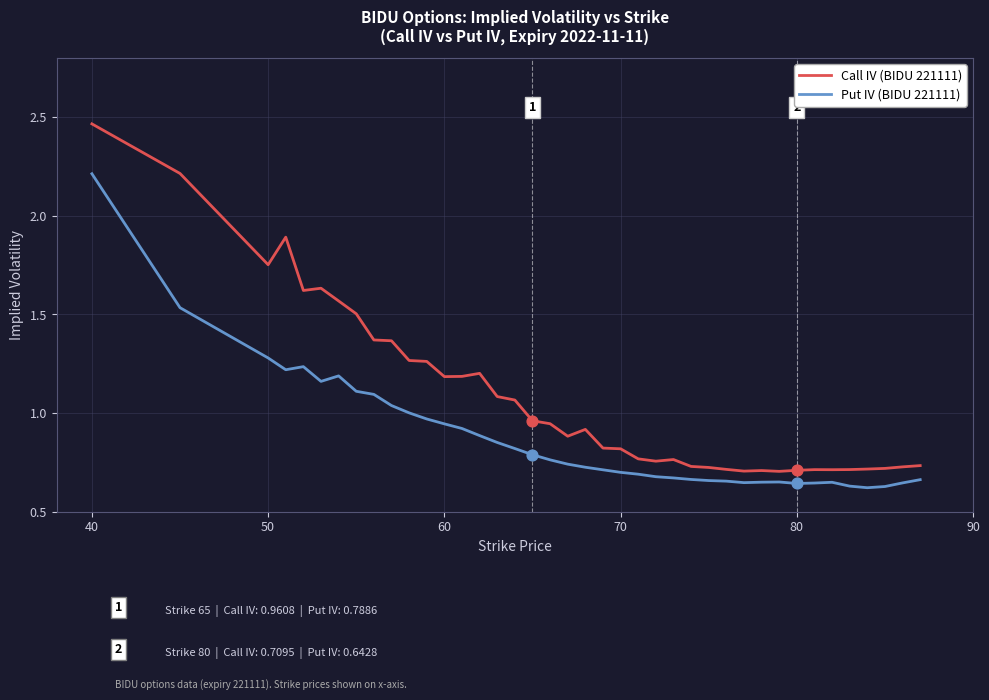

Which series has the largest total across all categories?

Call IV (BIDU 221111)